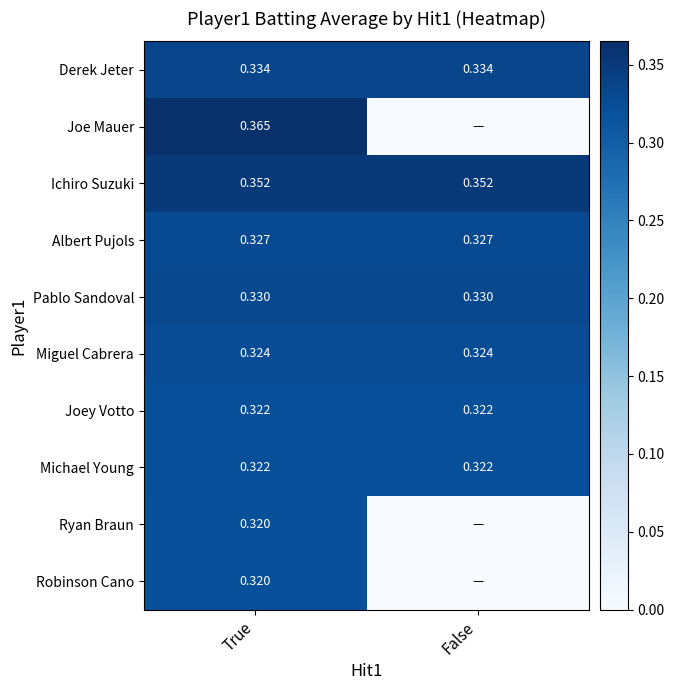

Is the value of Derek Jeter at True greater than the value of Albert Pujols at True?

Yes